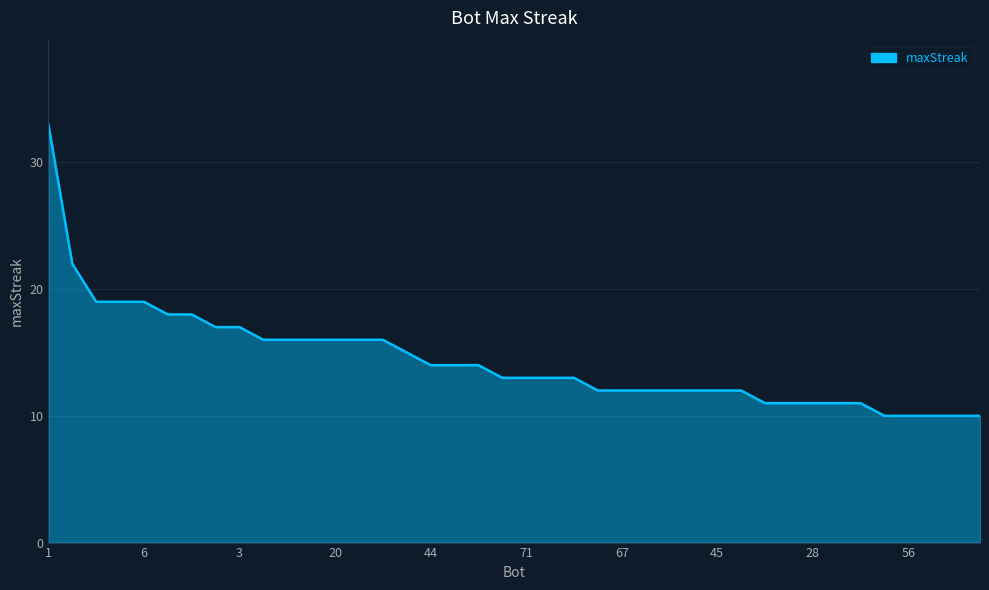

What is the difference between the maximum and minimum values?

23